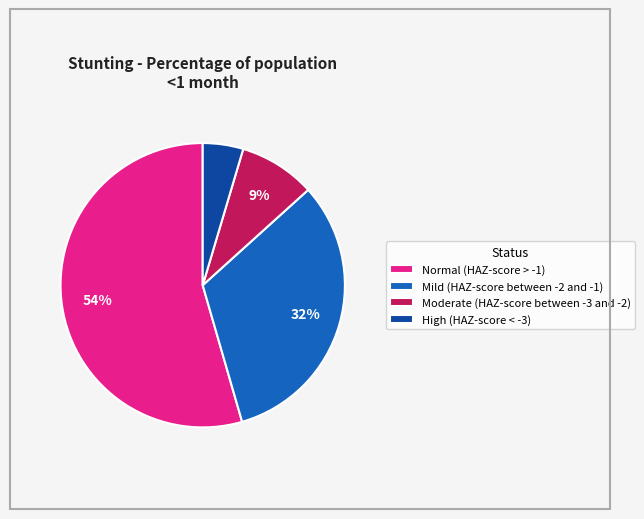

To the nearest percent, what portion does Normal (HAZ-score > -1) represent?

54%